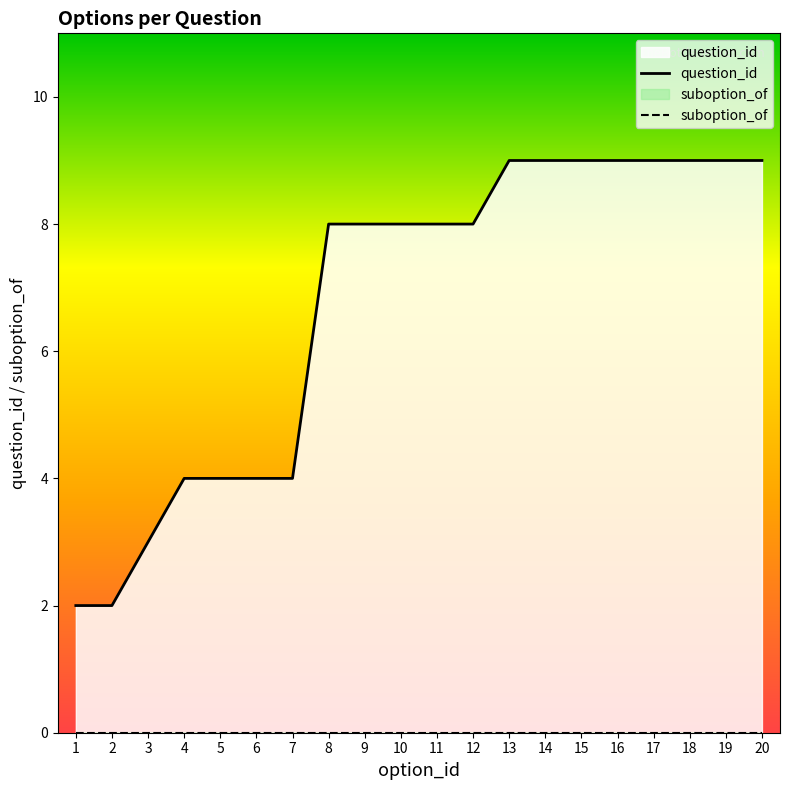

Reading right to left, list all the values displayed in this chart.

question_id: 20=9	19=9	18=9	17=9	16=9	15=9	14=9	13=9	12=8	11=8	10=8	9=8	8=8	7=4	6=4	5=4	4=4	3=3	2=2	1=2
suboption_of: 20=0	19=0	18=0	17=0	16=0	15=0	14=0	13=0	12=0	11=0	10=0	9=0	8=0	7=0	6=0	5=0	4=0	3=0	2=0	1=0